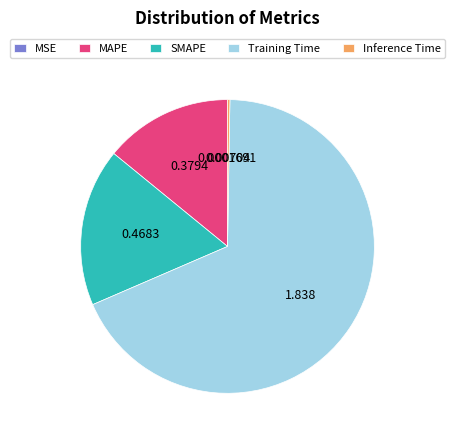

Which slice is the largest?

Training Time